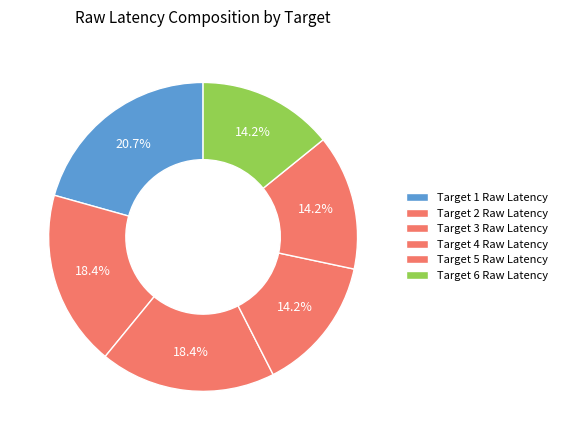

True or false: Target 5 Raw Latency accounts for 14% of the total.

True